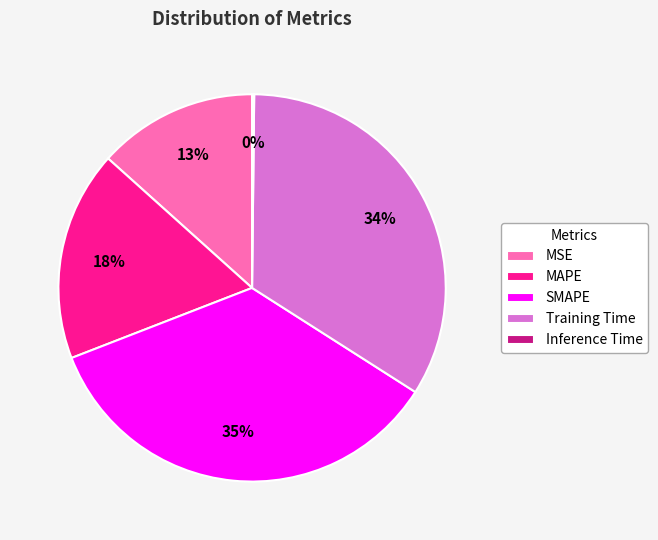

Which slice is the largest?

SMAPE